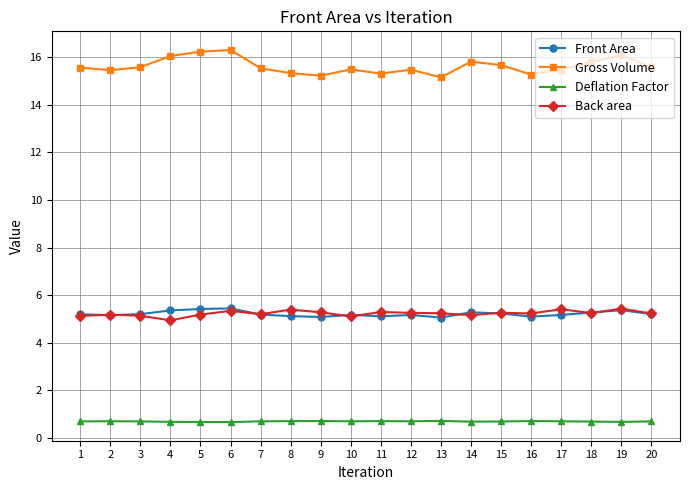

True or false: Front Area and Gross Volume cross at least once.

False